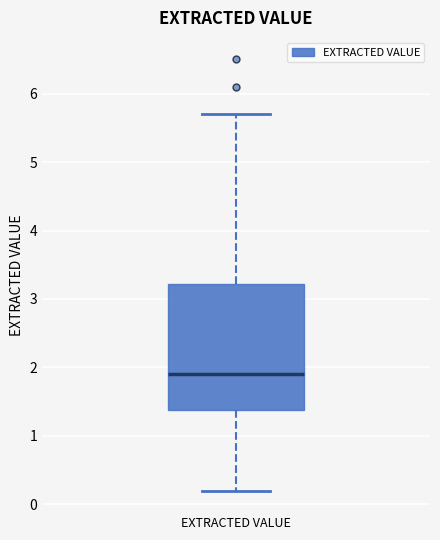

Read this box plot against the y-axis: the position of the median line, the range covered by the box, and the ends of both whiskers. The values are not printed on the chart, so give them approximately, as read against the axis.

median 1.9, box 1.4 to 3.2, whiskers 0.2 to 5.7